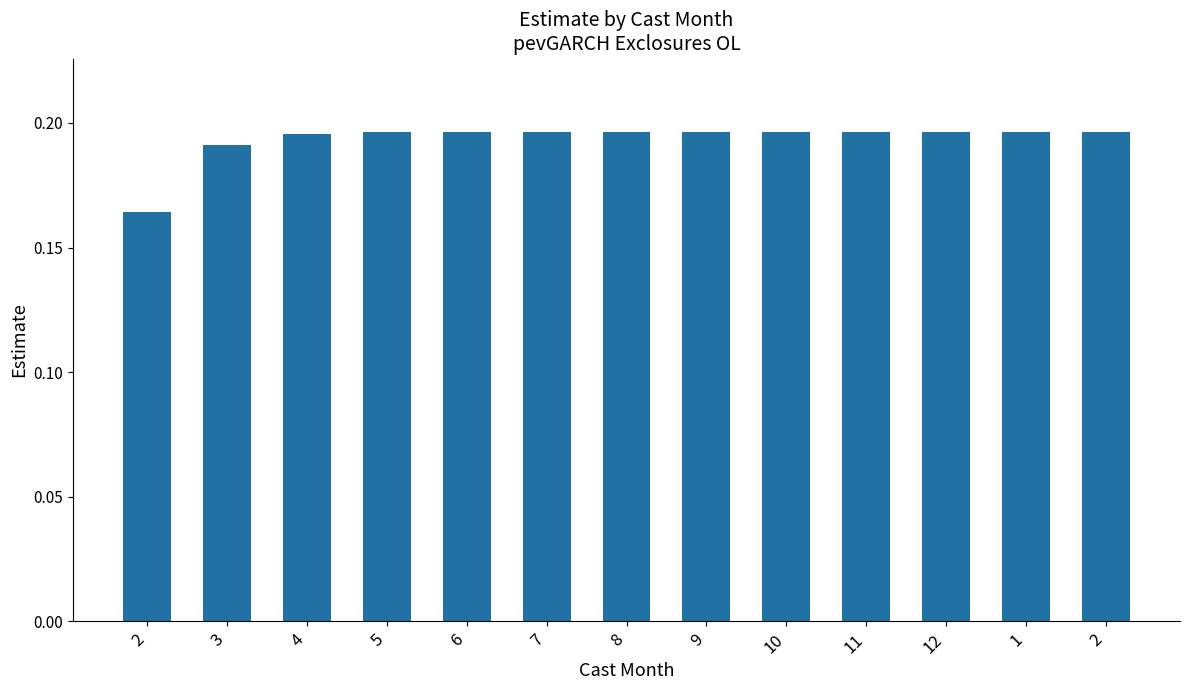

Are the bars horizontal?

No